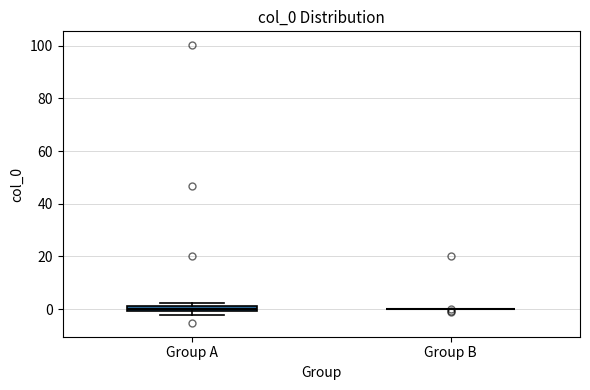

Which box is the tallest, from its lower edge to its upper edge?

Group A